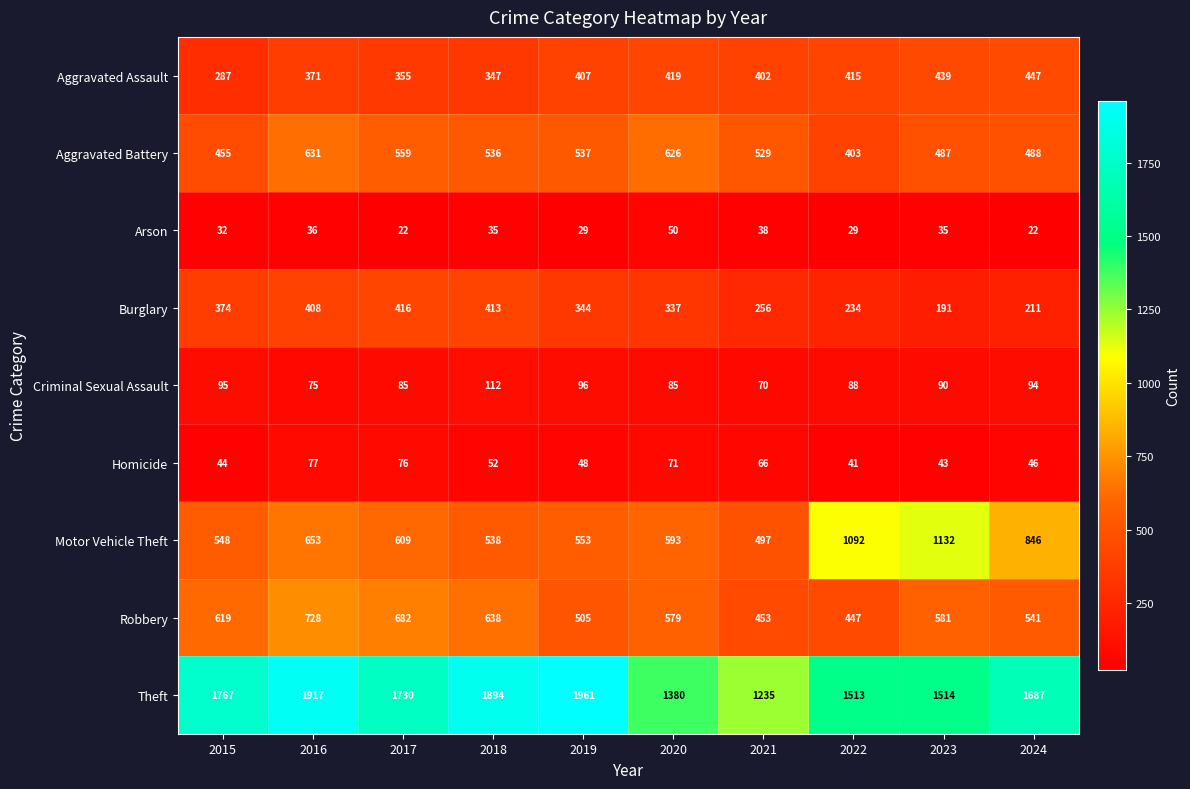

Which series has the widest spread of values?

Theft